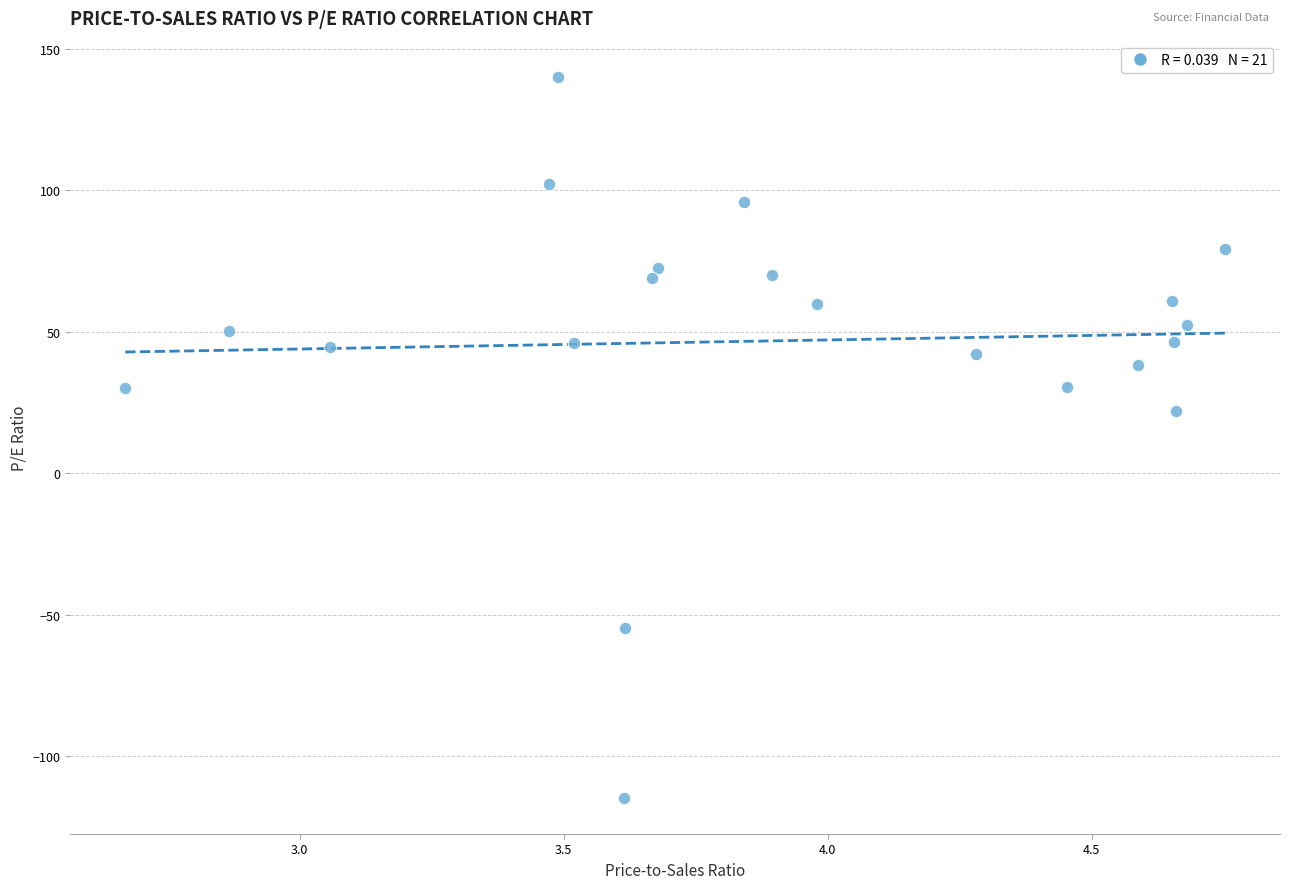

What is the range of X values (max minus min)?

2.1